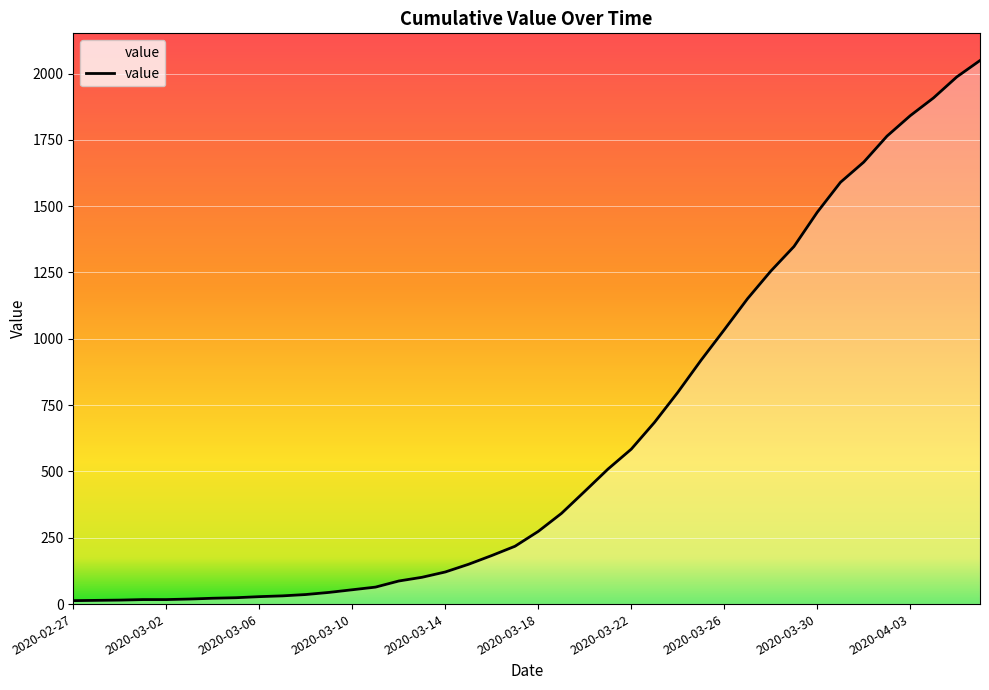

What is the greatest value displayed?

2049